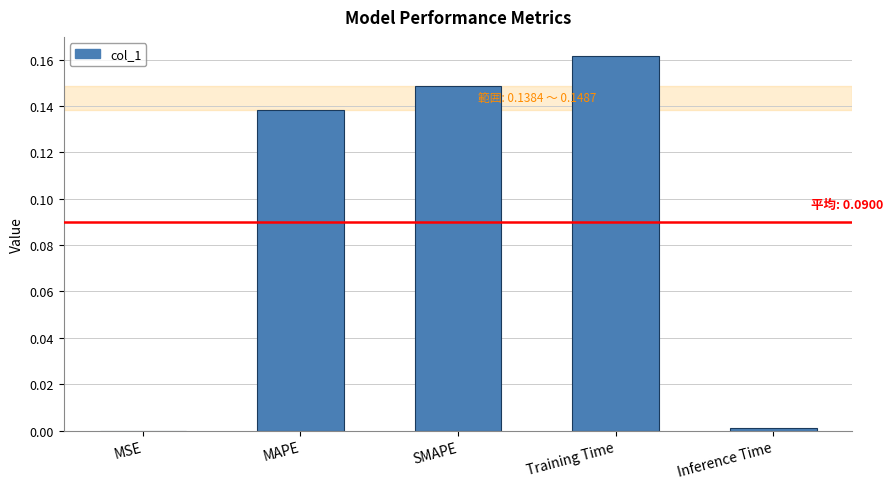

Which label corresponds to the largest value in the chart?

Training Time